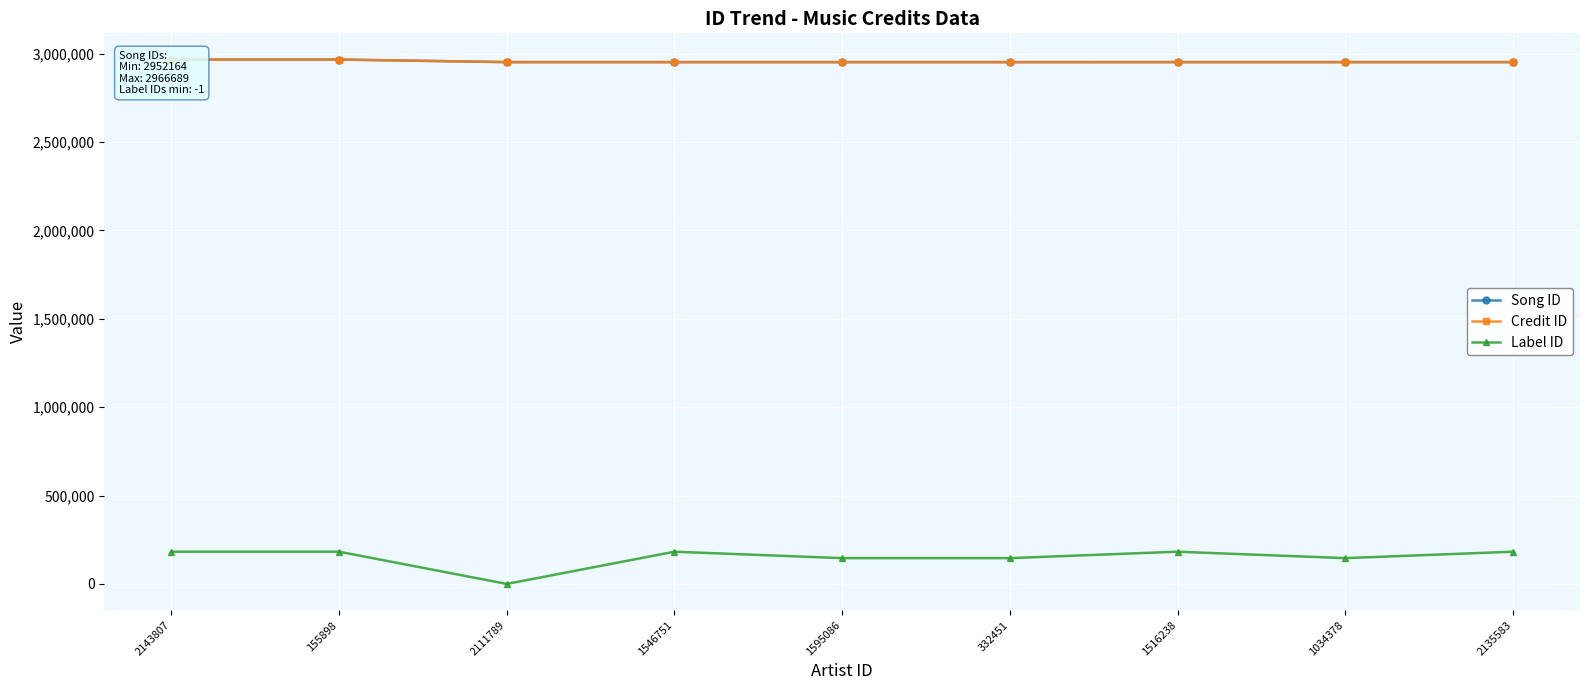

What is the lowest value of the Credit ID series?

2952164